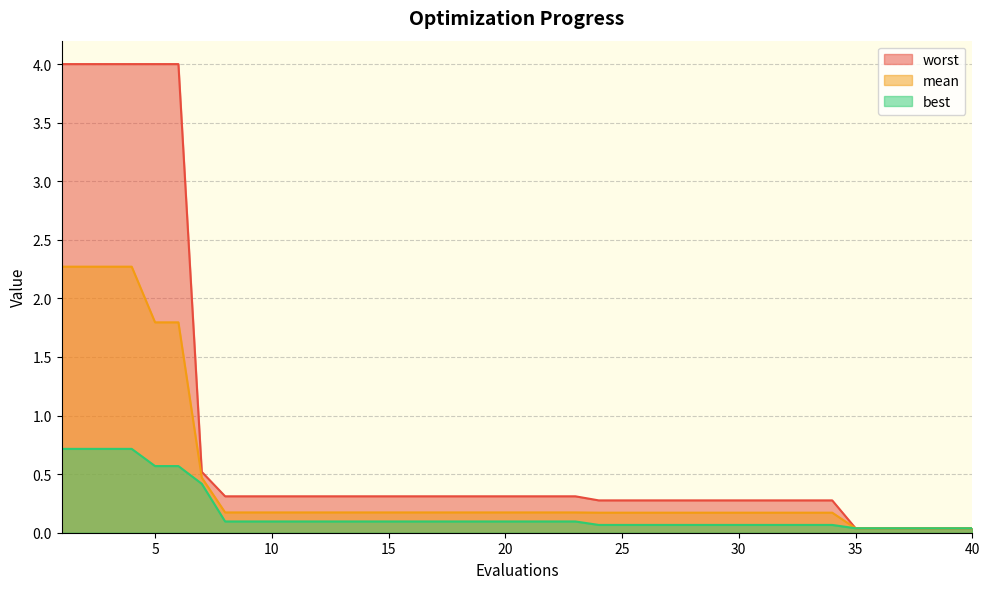

True or false: worst and best intersect in this chart.

False